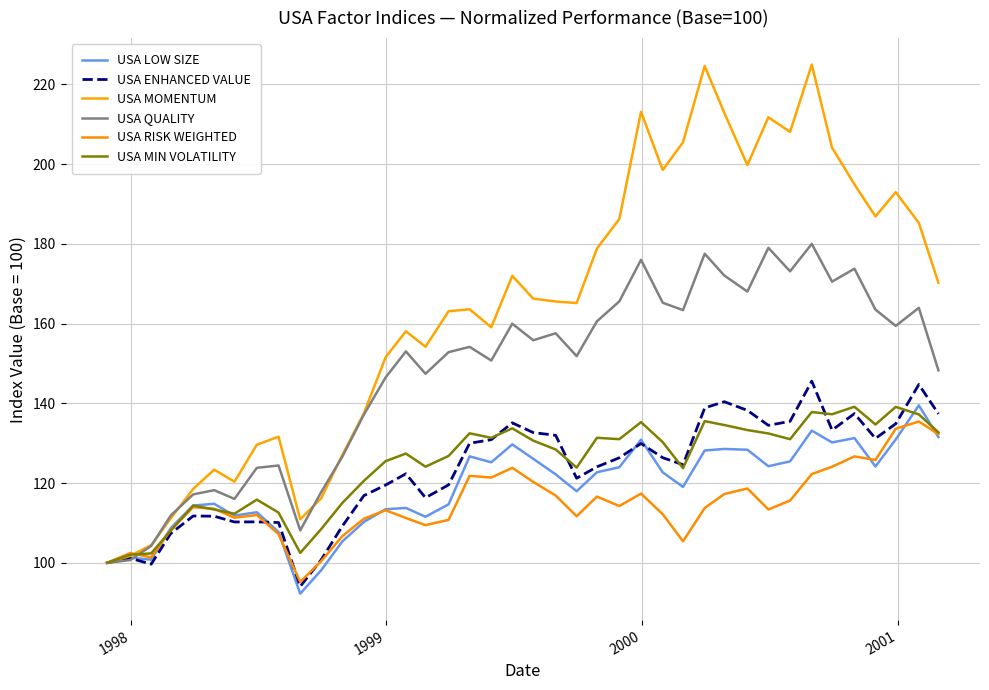

Reading left to right, transcribe all the data shown in this chart.

USA LOW SIZE: 100.0	101.3	100.8	108.7	114.4	114.8	111.8	112.7	107.7	92.3	98.1	105.3	110.3	113.4	113.8	111.5	114.7	126.7	125.2	129.7	126.1	122.2	117.9	122.7	124.0	130.9	122.7	119.0	128.2	128.6	128.4	124.2	125.4	133.2	130.2	131.3	124.2	130.9	139.5	131.5
USA ENHANCED VALUE: 100.0	101.1	99.7	107.4	111.7	111.7	110.2	110.3	110.1	94.1	100.8	109.1	116.9	119.5	122.3	116.3	119.5	130.0	130.9	135.1	132.7	132.0	121.2	124.1	126.3	129.9	126.4	124.6	138.8	140.4	138.2	134.5	135.5	145.6	133.3	137.4	131.2	134.9	144.7	137.4
USA MOMENTUM: 100.0	101.7	104.4	111.1	118.5	123.4	120.3	129.6	131.6	110.9	116.2	127.0	137.5	151.6	158.1	154.2	163.1	163.6	159.1	172.0	166.3	165.5	165.2	178.8	186.2	213.1	198.5	205.5	224.6	212.9	199.8	211.8	208.1	225.0	204.1	194.9	186.9	193.0	185.3	170.3
USA QUALITY: 100.0	100.7	104.2	111.9	117.2	118.2	116.0	123.8	124.4	108.1	117.8	126.6	137.2	146.5	153.0	147.4	152.8	154.2	150.7	160.0	155.8	157.6	151.8	160.6	165.6	176.0	165.2	163.4	177.5	172.1	168.0	179.0	173.1	180.0	170.5	173.8	163.5	159.4	164.0	148.3
USA RISK WEIGHTED: 100.0	102.4	101.4	108.2	114.0	113.6	111.3	112.0	107.2	95.2	100.4	106.7	111.1	113.2	111.2	109.4	110.8	121.8	121.4	123.8	120.3	116.9	111.7	116.6	114.2	117.4	112.2	105.4	113.7	117.2	118.6	113.4	115.6	122.2	124.1	126.7	125.8	133.6	135.4	132.3
USA MIN VOLATILITY: 100.0	102.0	102.4	108.1	114.4	113.4	112.3	115.8	112.6	102.5	108.5	115.0	120.6	125.5	127.4	124.1	126.8	132.5	131.3	133.7	130.6	128.4	123.9	131.4	131.0	135.3	130.3	123.7	135.5	134.6	133.3	132.4	131.0	137.8	137.3	139.1	134.7	139.1	137.2	132.7